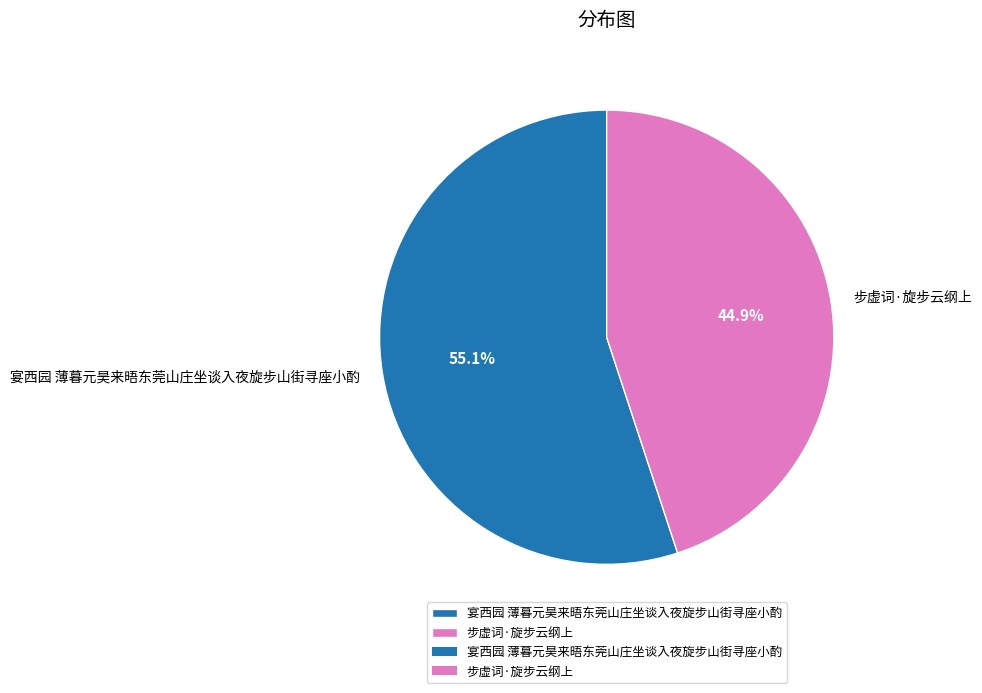

Which has a higher value, 步虚词·旋步云纲上 or 宴西园 薄暮元昊来晤东莞山庄坐谈入夜旋步山街寻座小酌?

宴西园 薄暮元昊来晤东莞山庄坐谈入夜旋步山街寻座小酌